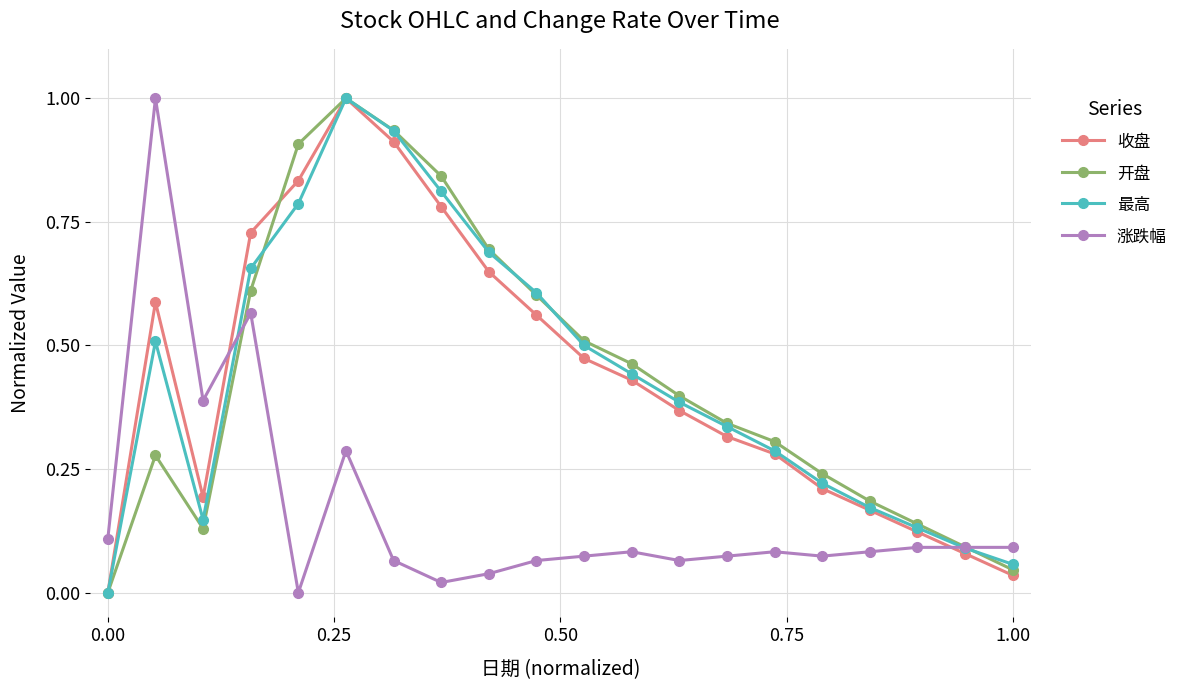

What is the maximum value shown in the chart?

1.0